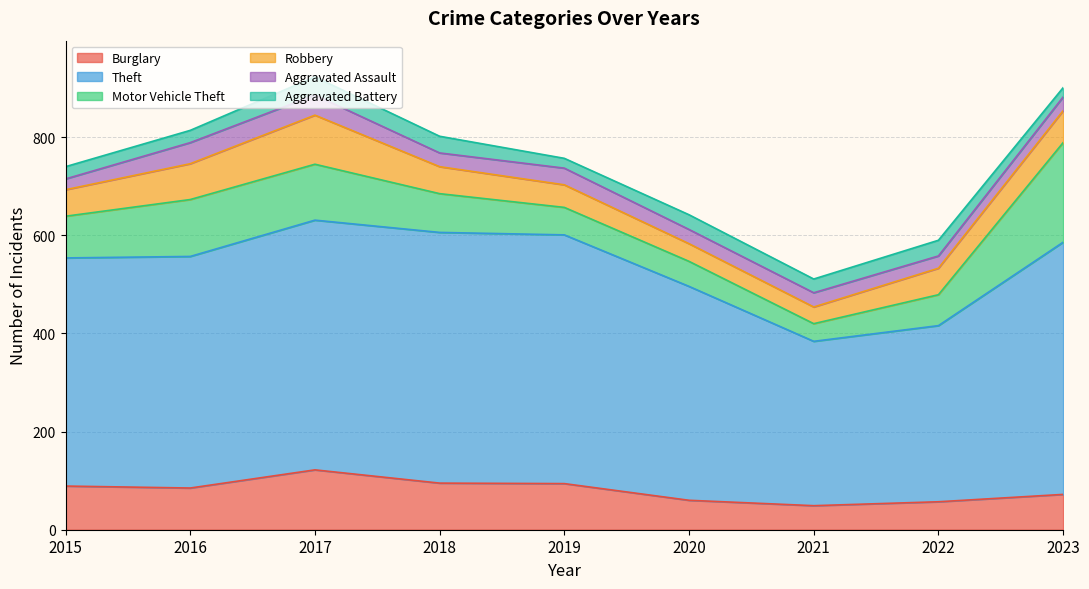

Reading right to left, transcribe all the data shown in this chart.

Burglary: 2023=72	2022=57	2021=49	2020=60	2019=94	2018=95	2017=122	2016=85	2015=89
Theft: 2023=514	2022=359	2021=335	2020=436	2019=507	2018=511	2017=509	2016=472	2015=465
Motor Vehicle Theft: 2023=203	2022=63	2021=36	2020=51	2019=56	2018=79	2017=114	2016=116	2015=85
Robbery: 2023=65	2022=54	2021=34	2020=36	2019=46	2018=55	2017=100	2016=73	2015=54
Aggravated Assault: 2023=28	2022=25	2021=29	2020=29	2019=34	2018=28	2017=41	2016=43	2015=22
Aggravated Battery: 2023=19	2022=32	2021=28	2020=30	2019=20	2018=34	2017=37	2016=25	2015=25